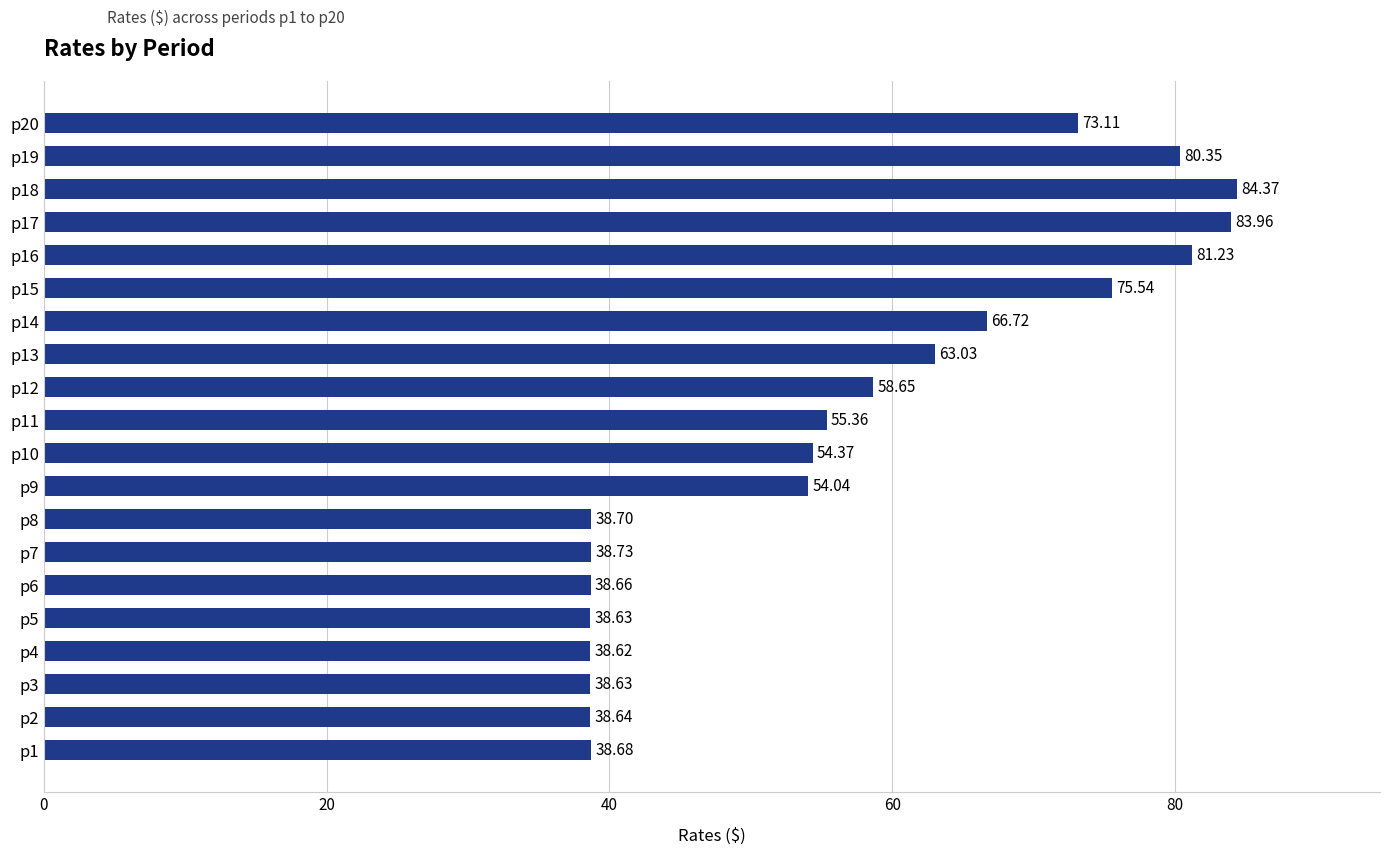

Which has a higher value, p3 or p18?

p18